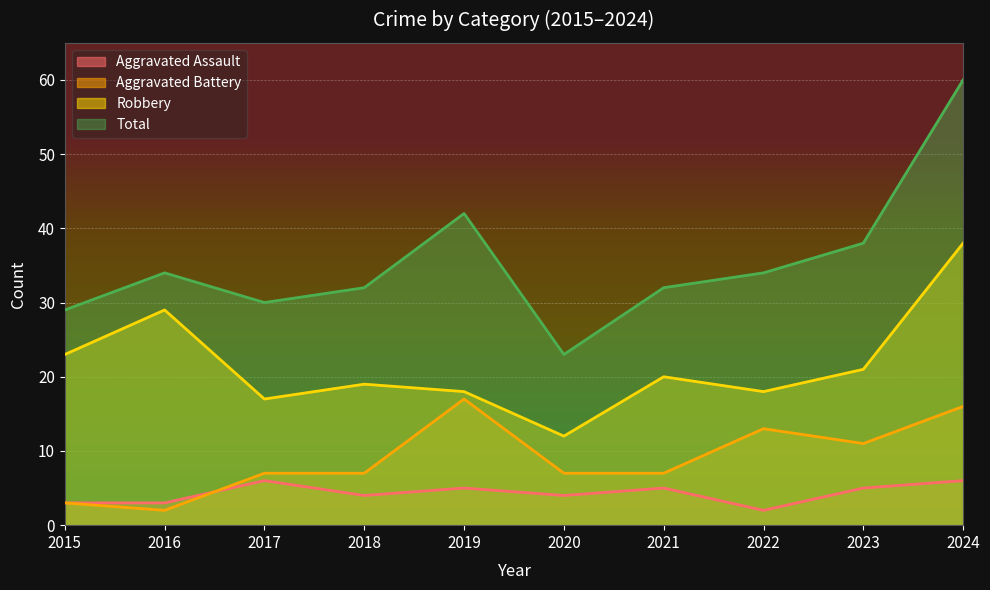

True or false: Total and Robbery intersect in this chart.

False